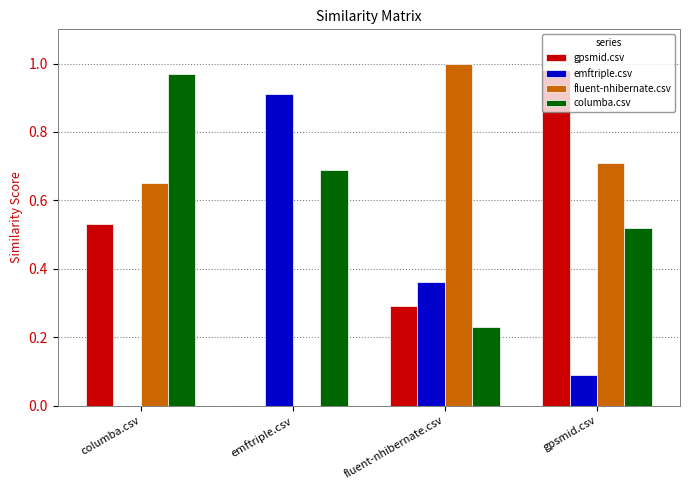

The value of gpsmid.csv at fluent-nhibernate.csv is 0.1. True or false?

False